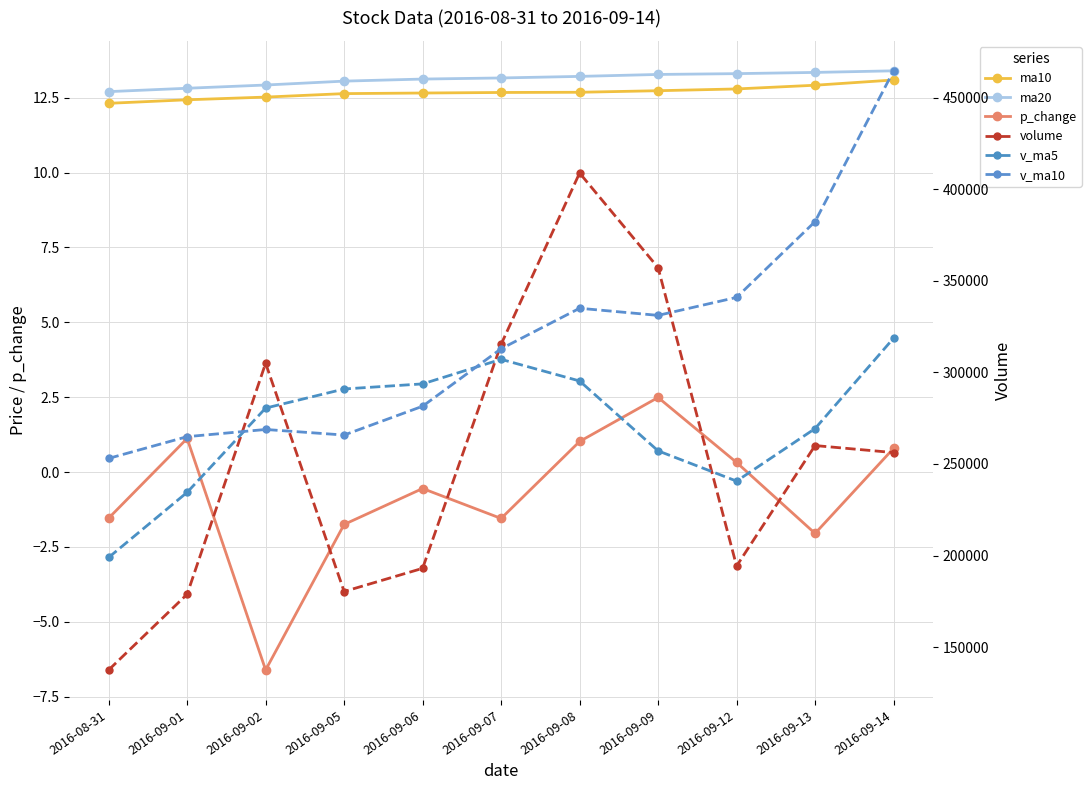

Is it true that ma20 equals 13.2 at 2016-09-07?

True